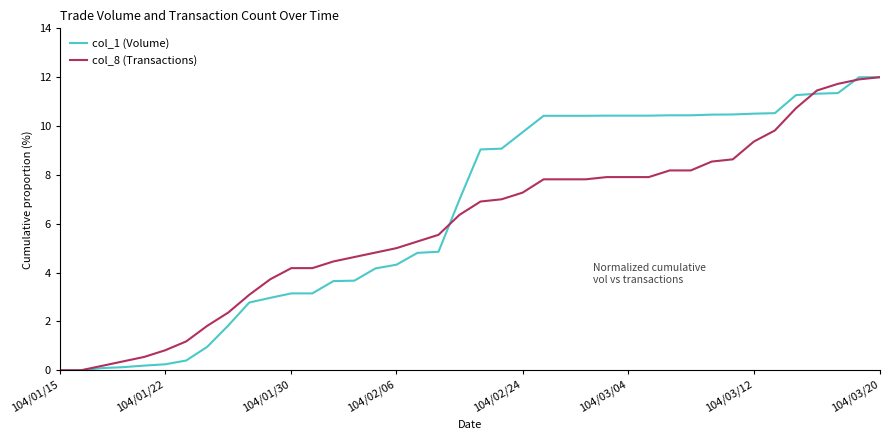

Rank the series by their average value, from lowest to highest.

col_8 (Transactions), col_1 (Volume)